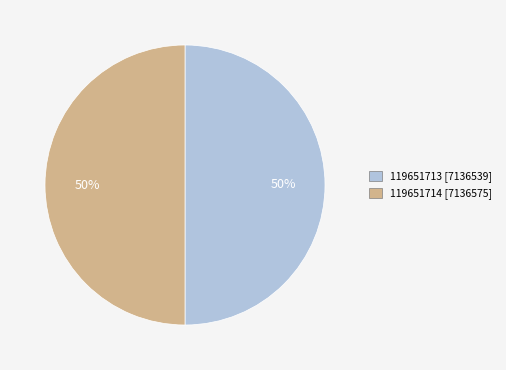

What is the ratio of the value at 119651713 to the value at 119651714?

1.0